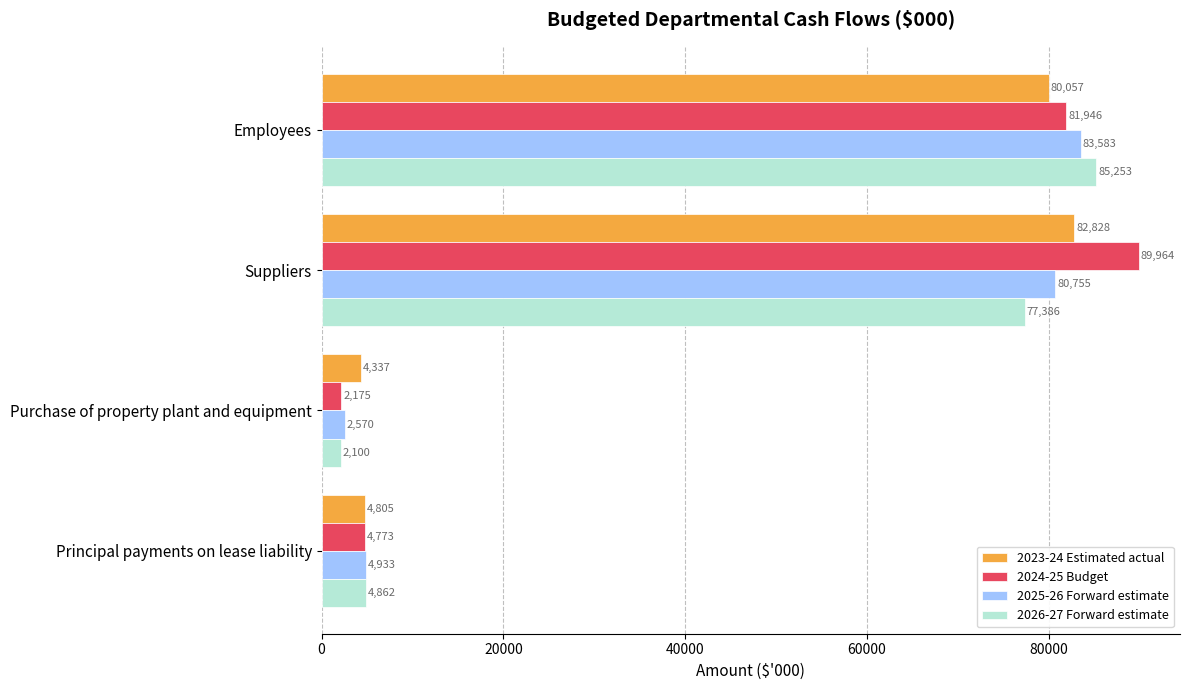

What is the maximum value shown in the chart?

89964